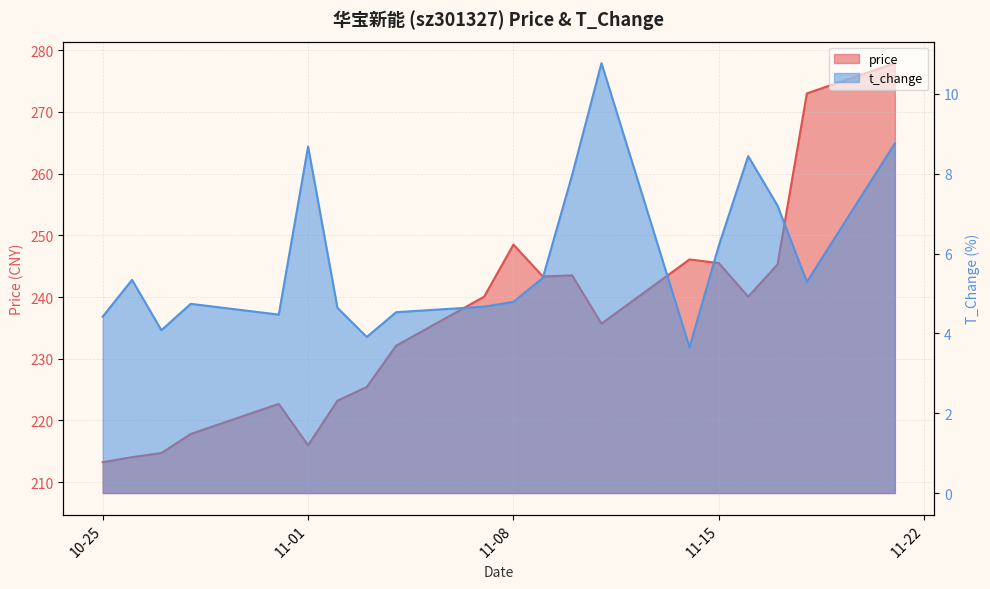

What is the value of the price point at the 3rd from the left?

214.7